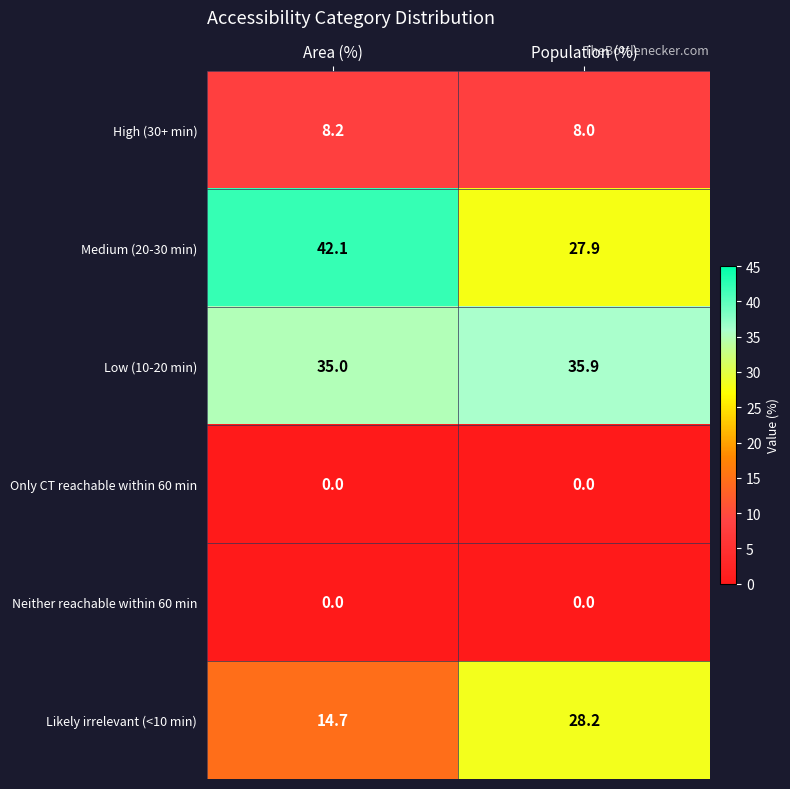

What is the greatest value displayed?

42.1